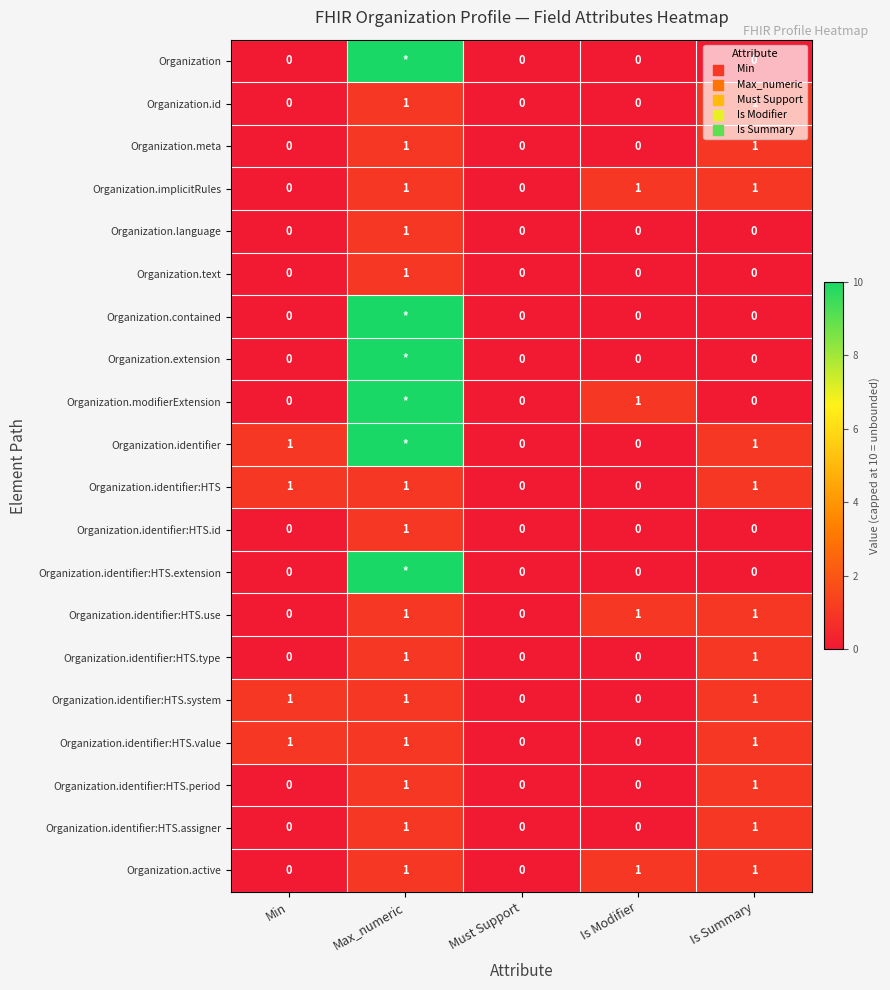

Count the Organization.identifier:HTS.use values in the range 0 to 1.

5